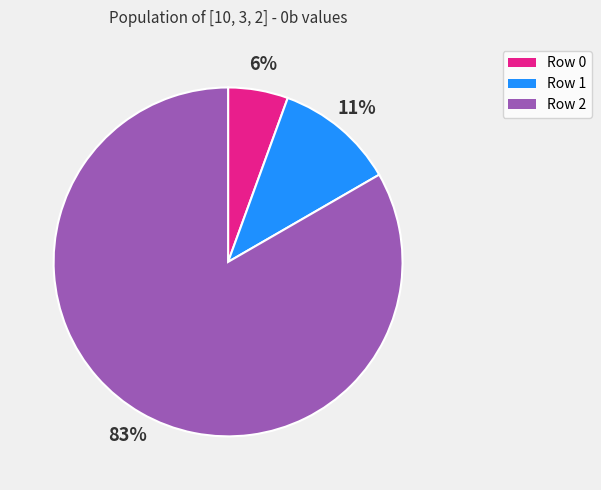

Is the sum of Row 1 and Row 2 greater than half?

Yes